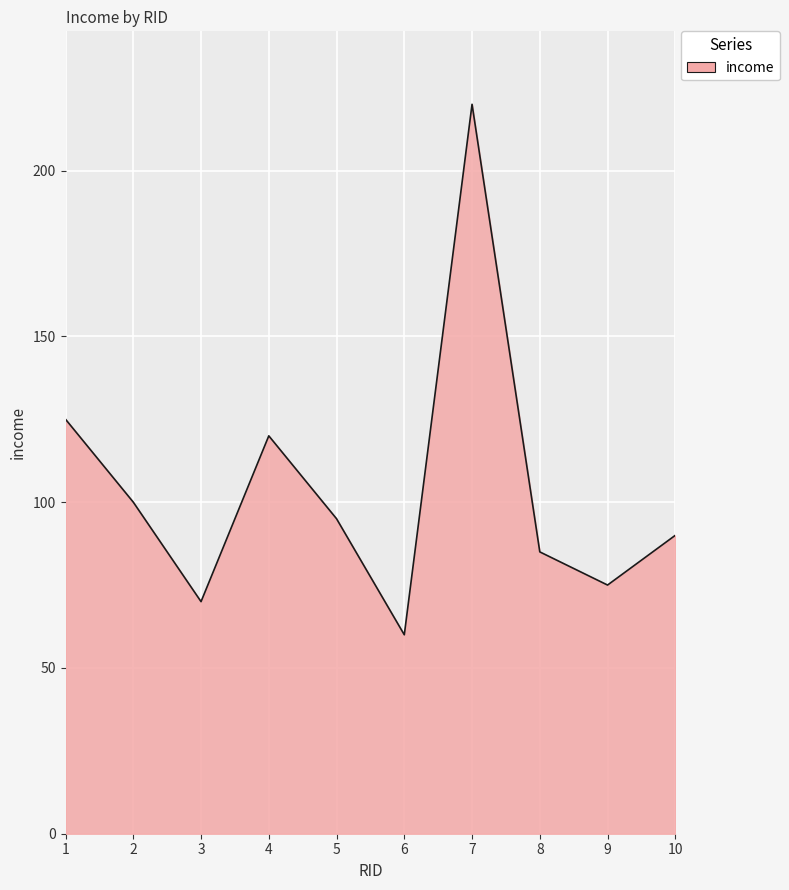

What is the sum of all values?

1040